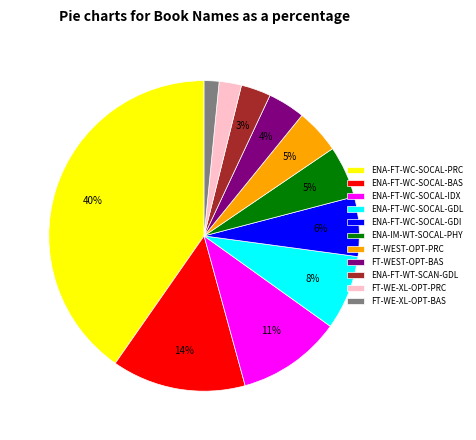

To the nearest percent, what portion does ENA-FT-WT-SCAN-GDL represent?

3%